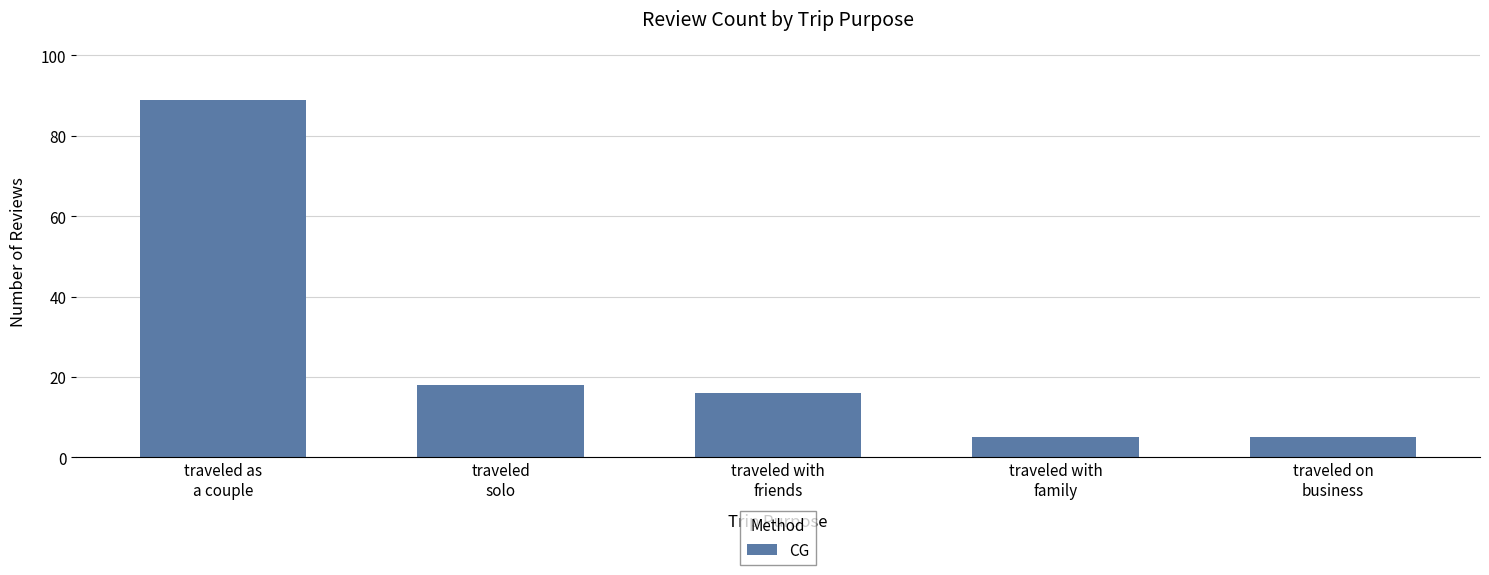

What is the value of the 3rd bar from the left?

16